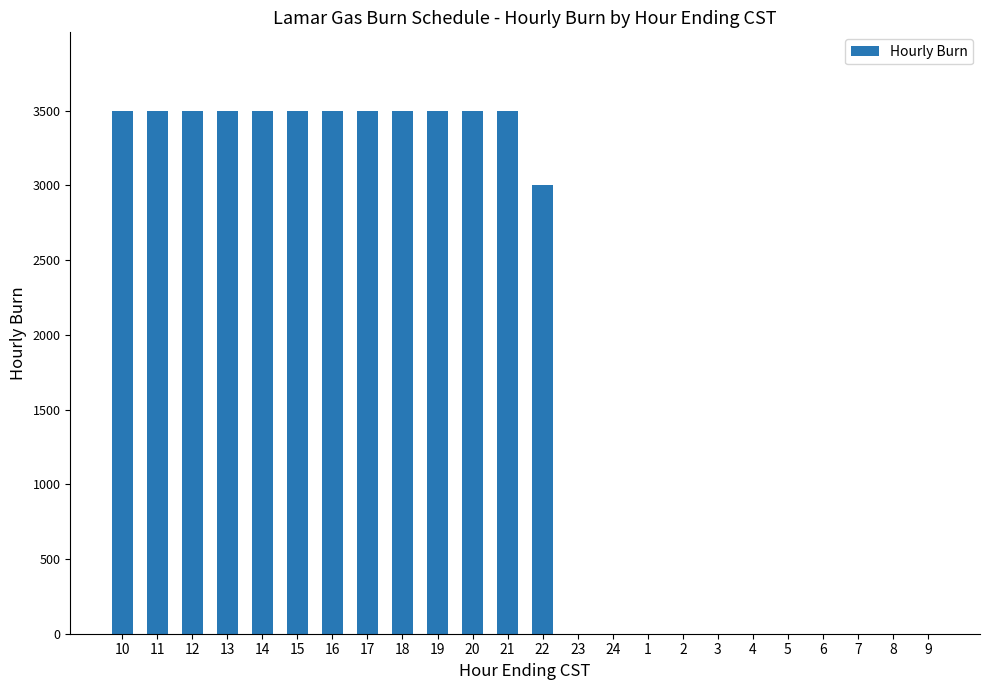

Are the bars horizontal?

No